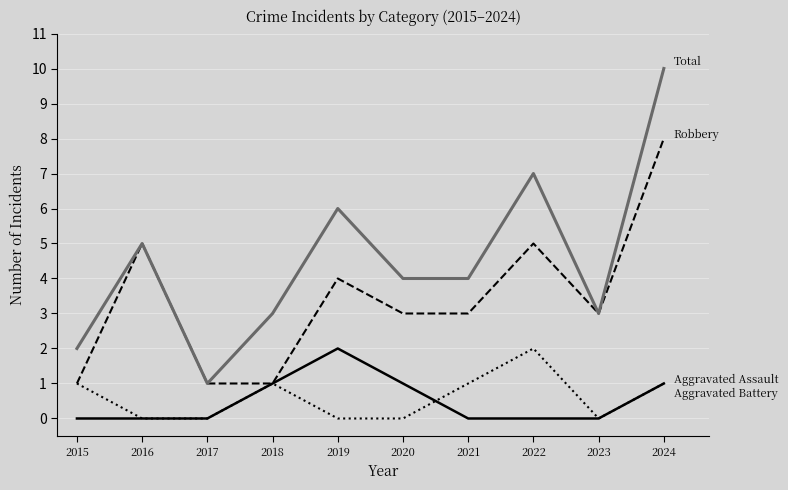

At which category is the sum across all series the highest?

2024